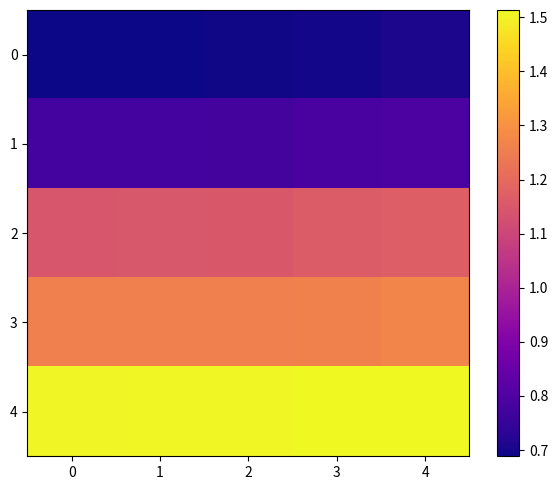

At 4, list the series in order from smallest to largest.

0, 1, 2, 3, 4